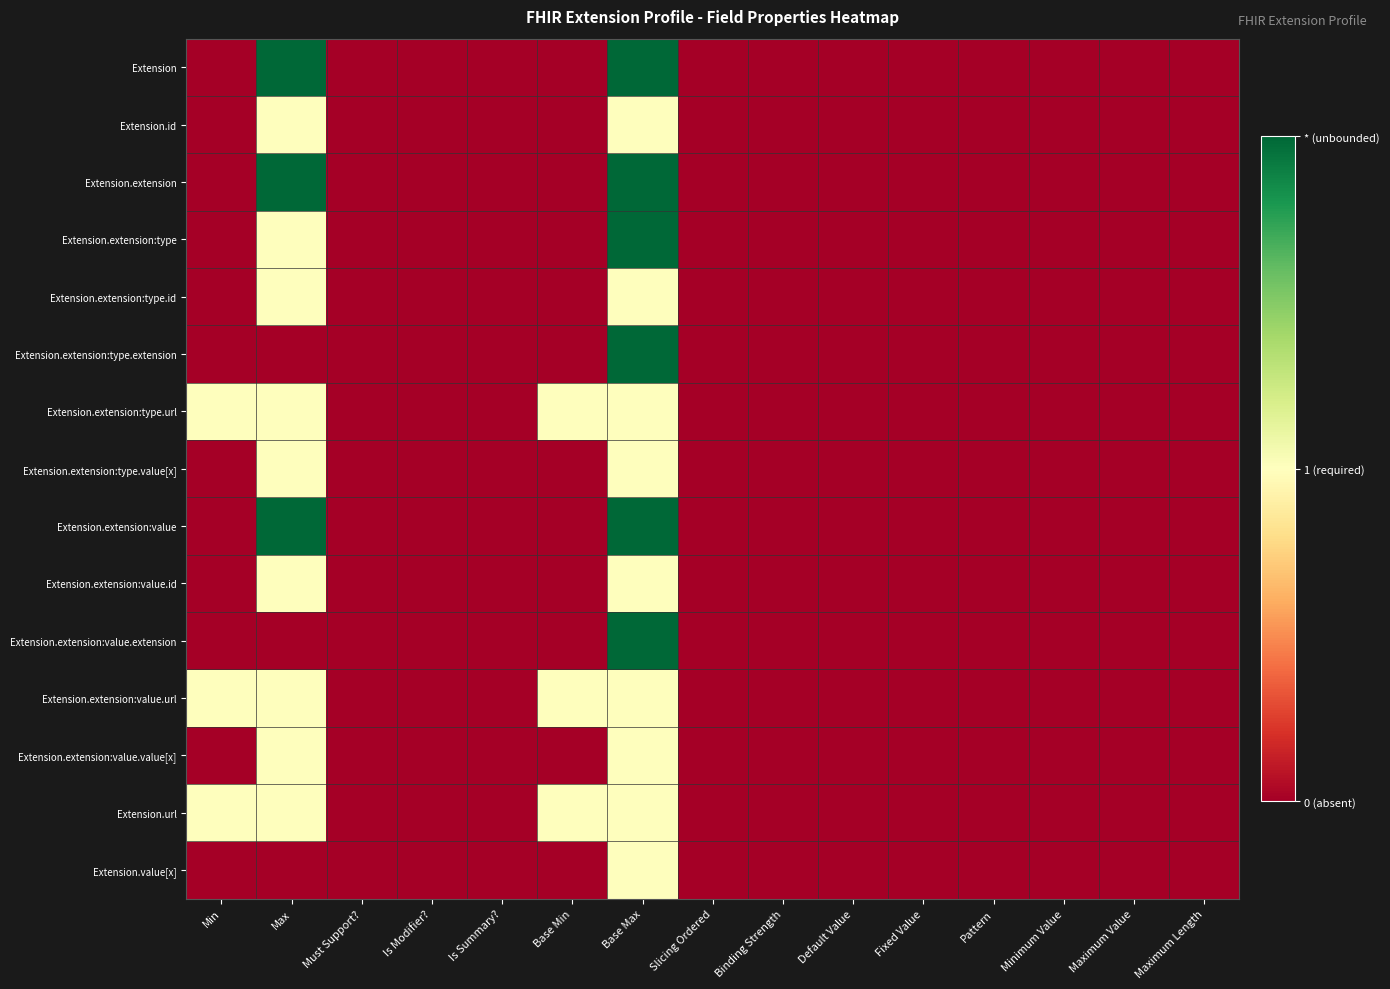

Reading left to right, extract all data points from this chart.

Extension: Min=0	Max=2	Must Support?=0	Is Modifier?=0	Is Summary?=0	Base Min=0	Base Max=2	Slicing Ordered=0	Binding Strength=0	Default Value=0	Fixed Value=0	Pattern=0	Minimum Value=0	Maximum Value=0	Maximum Length=0
Extension.id: Min=0	Max=1	Must Support?=0	Is Modifier?=0	Is Summary?=0	Base Min=0	Base Max=1	Slicing Ordered=0	Binding Strength=0	Default Value=0	Fixed Value=0	Pattern=0	Minimum Value=0	Maximum Value=0	Maximum Length=0
Extension.extension: Min=0	Max=2	Must Support?=0	Is Modifier?=0	Is Summary?=0	Base Min=0	Base Max=2	Slicing Ordered=0	Binding Strength=0	Default Value=0	Fixed Value=0	Pattern=0	Minimum Value=0	Maximum Value=0	Maximum Length=0
Extension.extension:type: Min=0	Max=1	Must Support?=0	Is Modifier?=0	Is Summary?=0	Base Min=0	Base Max=2	Slicing Ordered=0	Binding Strength=0	Default Value=0	Fixed Value=0	Pattern=0	Minimum Value=0	Maximum Value=0	Maximum Length=0
Extension.extension:type.id: Min=0	Max=1	Must Support?=0	Is Modifier?=0	Is Summary?=0	Base Min=0	Base Max=1	Slicing Ordered=0	Binding Strength=0	Default Value=0	Fixed Value=0	Pattern=0	Minimum Value=0	Maximum Value=0	Maximum Length=0
Extension.extension:type.extension: Min=0	Max=0	Must Support?=0	Is Modifier?=0	Is Summary?=0	Base Min=0	Base Max=2	Slicing Ordered=0	Binding Strength=0	Default Value=0	Fixed Value=0	Pattern=0	Minimum Value=0	Maximum Value=0	Maximum Length=0
Extension.extension:type.url: Min=1	Max=1	Must Support?=0	Is Modifier?=0	Is Summary?=0	Base Min=1	Base Max=1	Slicing Ordered=0	Binding Strength=0	Default Value=0	Fixed Value=0	Pattern=0	Minimum Value=0	Maximum Value=0	Maximum Length=0
Extension.extension:type.value[x]: Min=0	Max=1	Must Support?=0	Is Modifier?=0	Is Summary?=0	Base Min=0	Base Max=1	Slicing Ordered=0	Binding Strength=0	Default Value=0	Fixed Value=0	Pattern=0	Minimum Value=0	Maximum Value=0	Maximum Length=0
Extension.extension:value: Min=0	Max=2	Must Support?=0	Is Modifier?=0	Is Summary?=0	Base Min=0	Base Max=2	Slicing Ordered=0	Binding Strength=0	Default Value=0	Fixed Value=0	Pattern=0	Minimum Value=0	Maximum Value=0	Maximum Length=0
Extension.extension:value.id: Min=0	Max=1	Must Support?=0	Is Modifier?=0	Is Summary?=0	Base Min=0	Base Max=1	Slicing Ordered=0	Binding Strength=0	Default Value=0	Fixed Value=0	Pattern=0	Minimum Value=0	Maximum Value=0	Maximum Length=0
Extension.extension:value.extension: Min=0	Max=0	Must Support?=0	Is Modifier?=0	Is Summary?=0	Base Min=0	Base Max=2	Slicing Ordered=0	Binding Strength=0	Default Value=0	Fixed Value=0	Pattern=0	Minimum Value=0	Maximum Value=0	Maximum Length=0
Extension.extension:value.url: Min=1	Max=1	Must Support?=0	Is Modifier?=0	Is Summary?=0	Base Min=1	Base Max=1	Slicing Ordered=0	Binding Strength=0	Default Value=0	Fixed Value=0	Pattern=0	Minimum Value=0	Maximum Value=0	Maximum Length=0
Extension.extension:value.value[x]: Min=0	Max=1	Must Support?=0	Is Modifier?=0	Is Summary?=0	Base Min=0	Base Max=1	Slicing Ordered=0	Binding Strength=0	Default Value=0	Fixed Value=0	Pattern=0	Minimum Value=0	Maximum Value=0	Maximum Length=0
Extension.url: Min=1	Max=1	Must Support?=0	Is Modifier?=0	Is Summary?=0	Base Min=1	Base Max=1	Slicing Ordered=0	Binding Strength=0	Default Value=0	Fixed Value=0	Pattern=0	Minimum Value=0	Maximum Value=0	Maximum Length=0
Extension.value[x]: Min=0	Max=0	Must Support?=0	Is Modifier?=0	Is Summary?=0	Base Min=0	Base Max=1	Slicing Ordered=0	Binding Strength=0	Default Value=0	Fixed Value=0	Pattern=0	Minimum Value=0	Maximum Value=0	Maximum Length=0